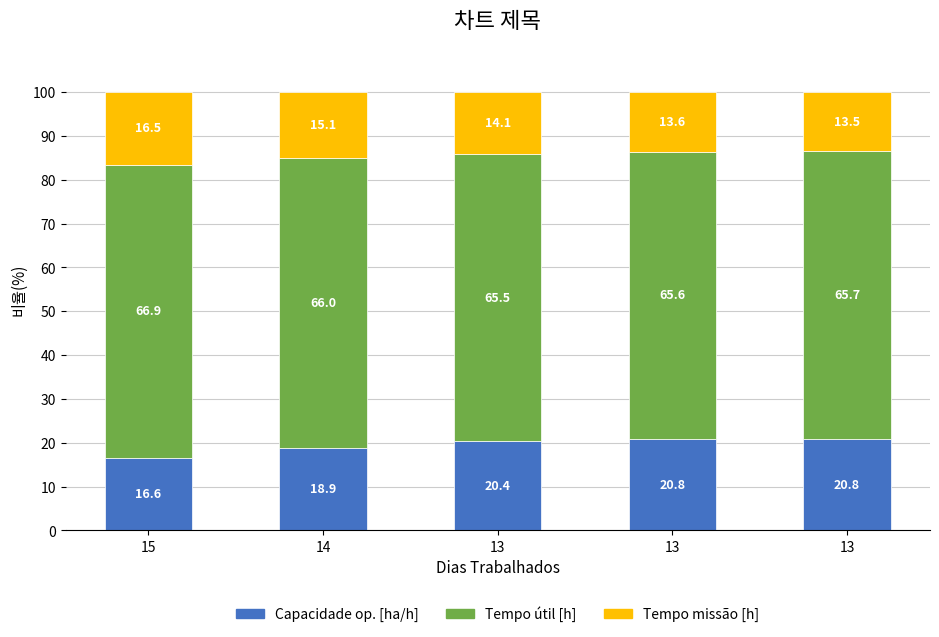

What is the difference between the Tempo missão [h] values at 13 and 14?

0.9